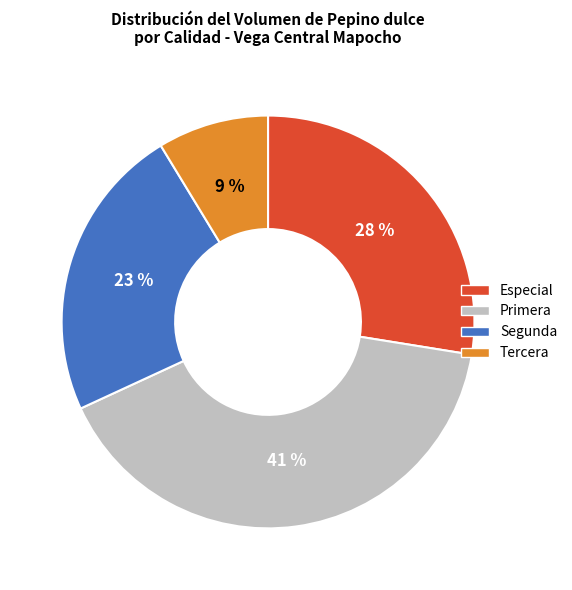

Does Primera represent more than half of the total?

No